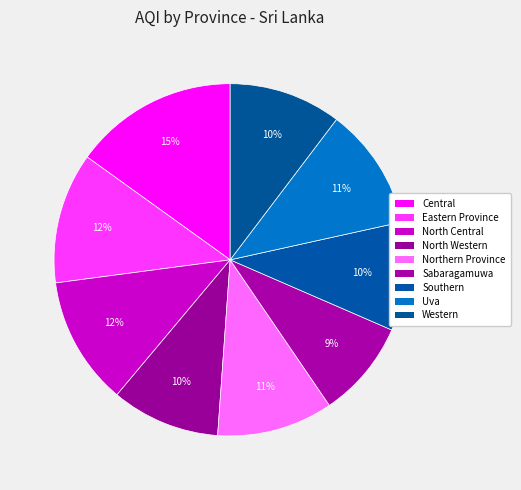

Approximately how many times larger is the value at Western compared to Eastern Province?

0.9